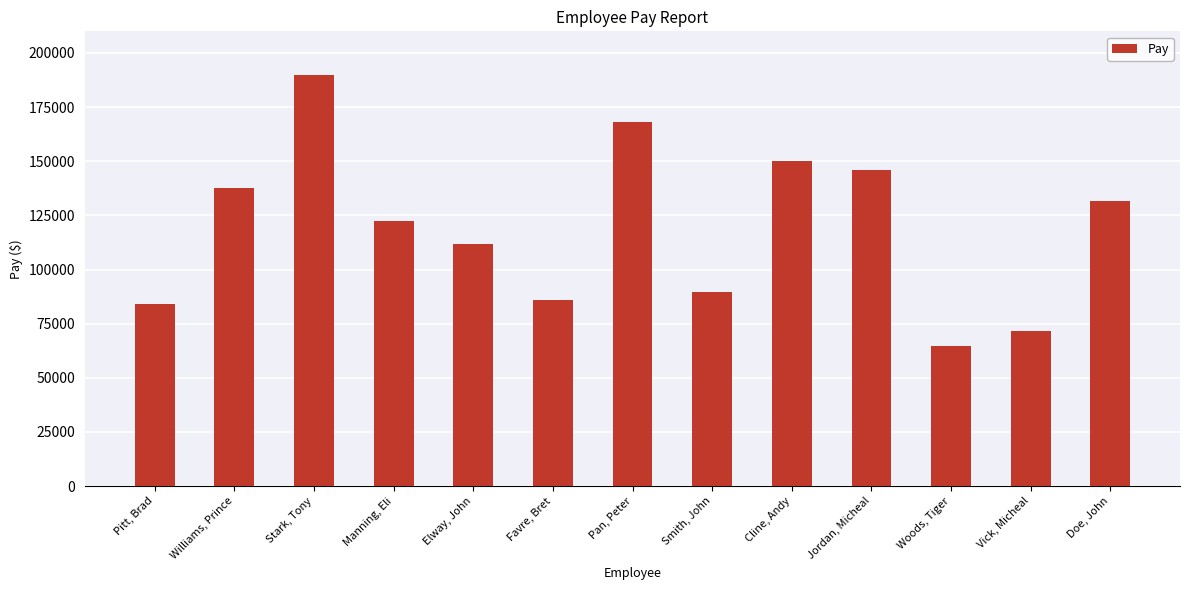

How many data points are less than 122604?

6